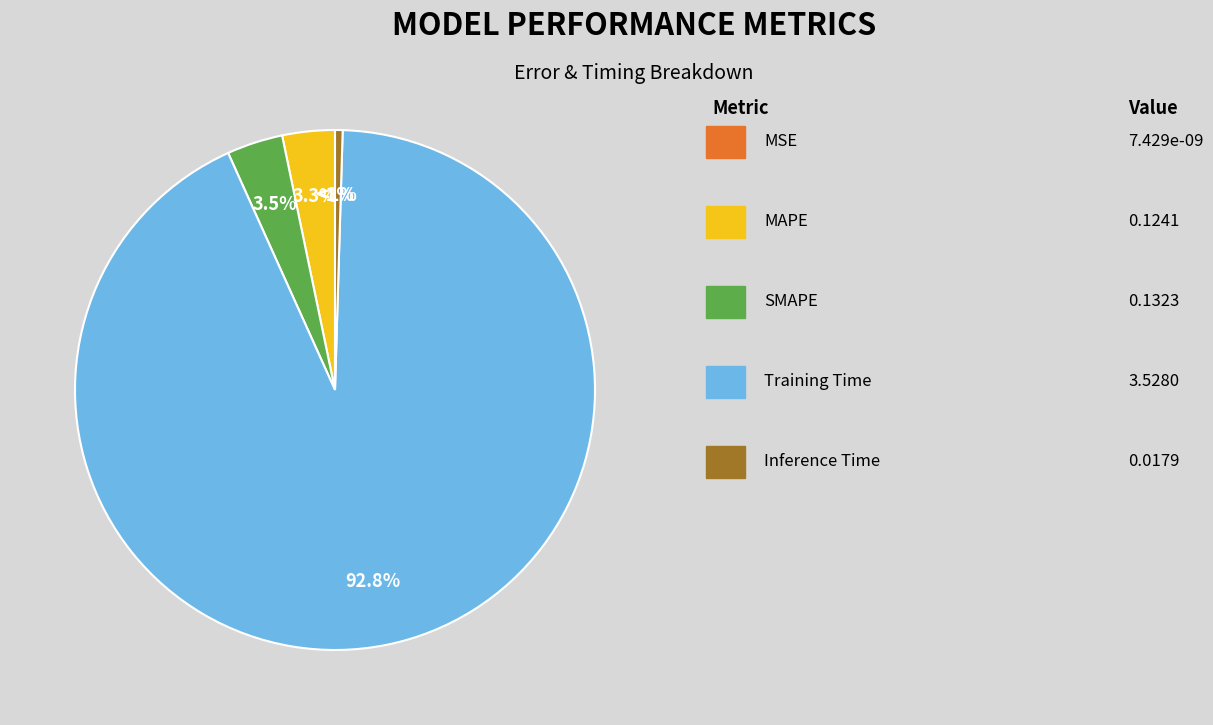

Which category has the smallest portion of the pie?

MSE